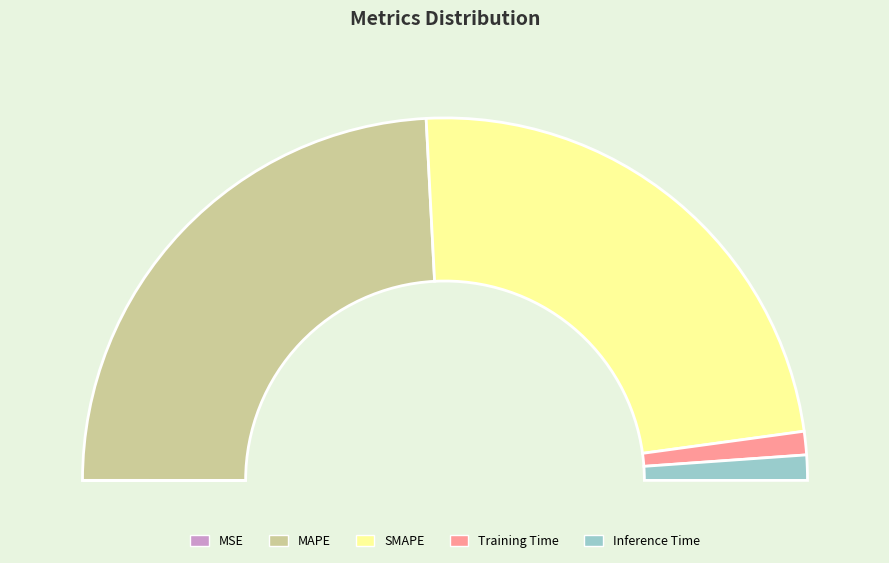

Which slice is the largest?

MAPE